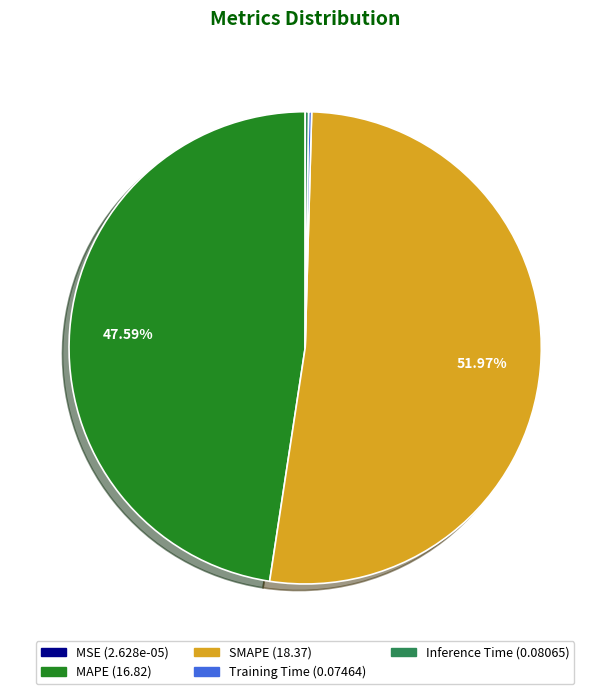

Which slice is the largest?

SMAPE